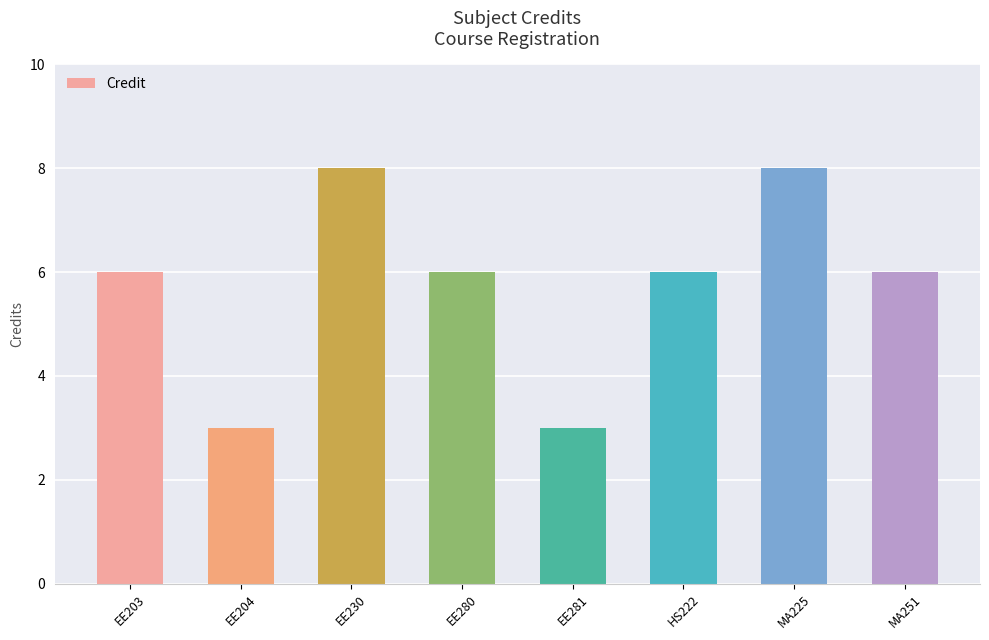

What is the difference between the maximum and minimum values?

5